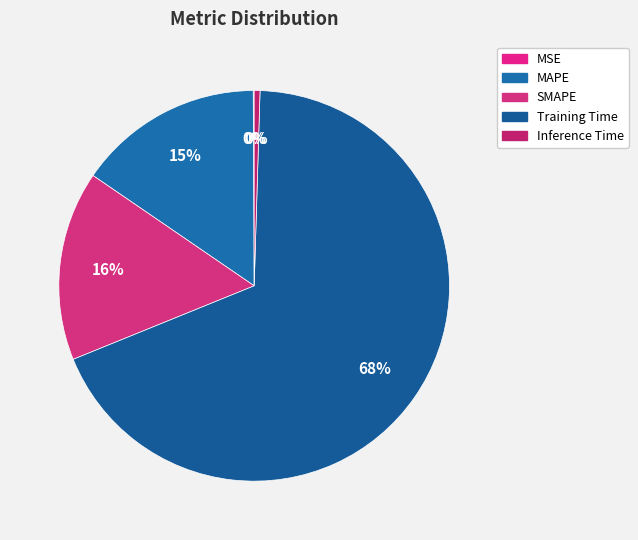

Count the number of slices in the pie.

5